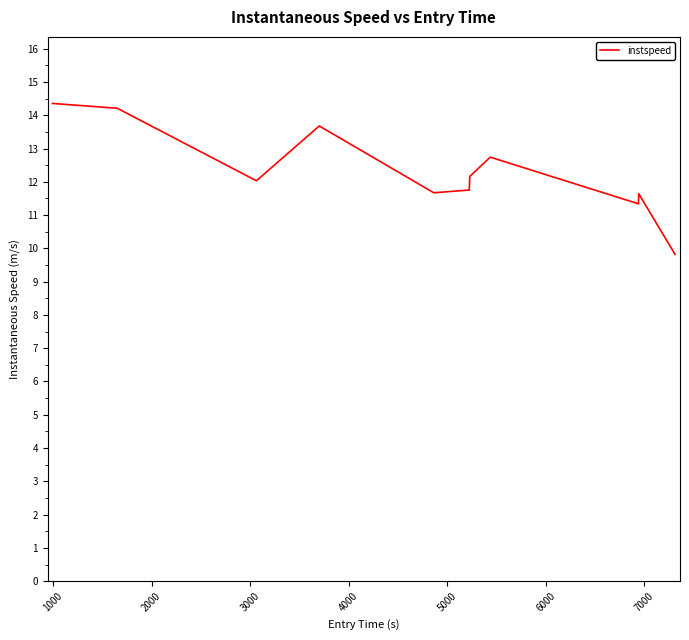

What is the maximum value shown in the chart?

14.4